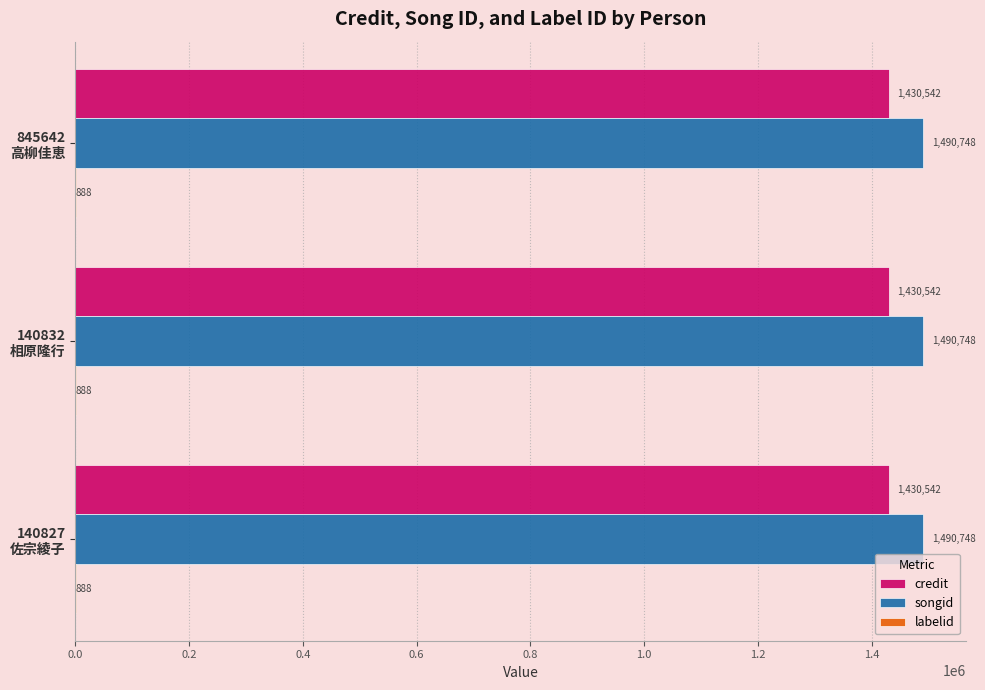

True or false: credit has a value of 1999516 at 140827
佐宗綾子.

False